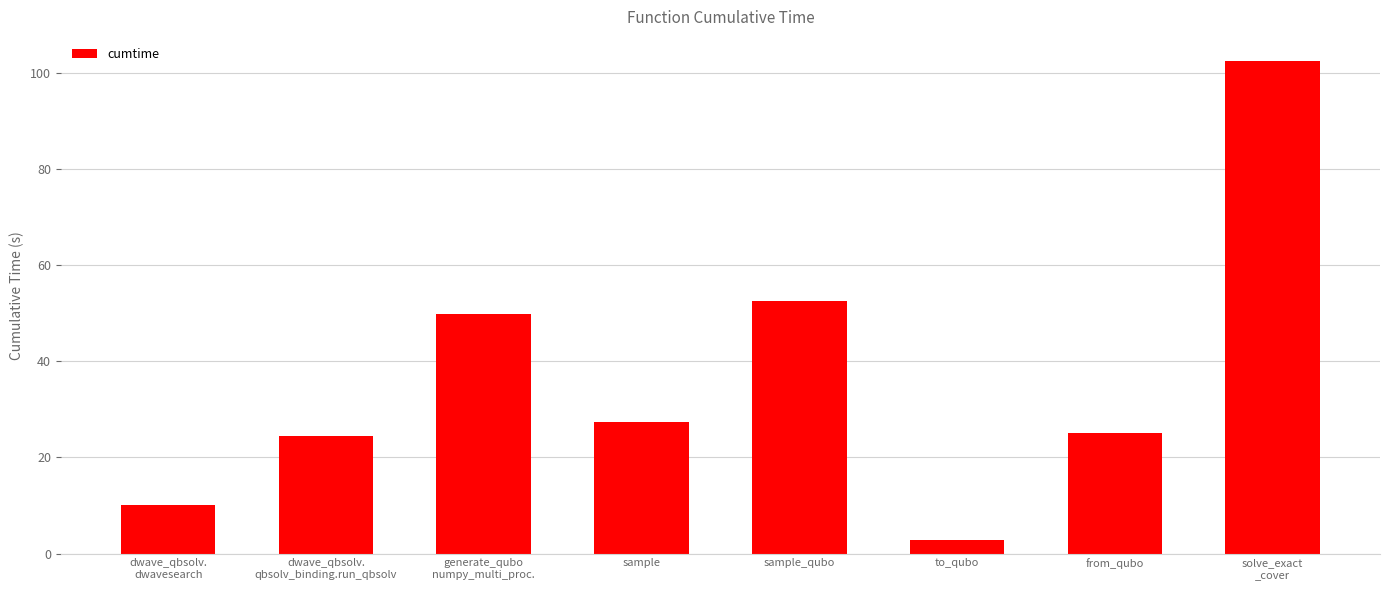

Are the bars grouped side by side (vs. stacked)?

No